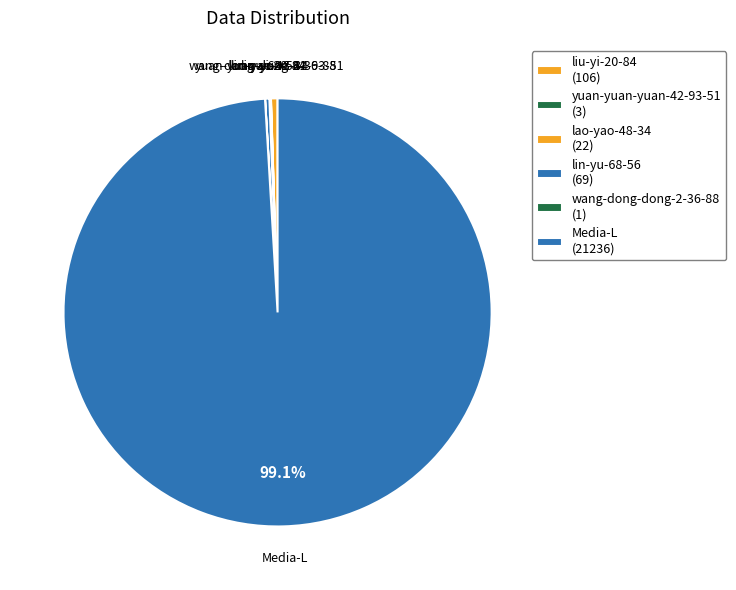

To the nearest percent, what is the difference between the largest and smallest slice percentages?

99%